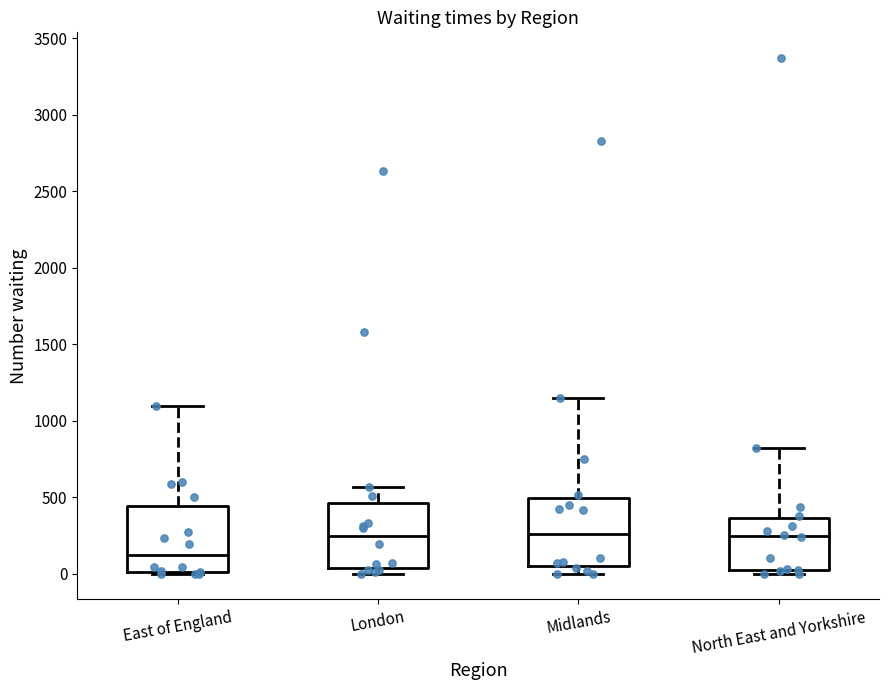

Reading left to right, read every box against the y-axis: the position of its median line, the range the box covers, and the ends of its whiskers. The values are not printed on the chart, so give them approximately, as read against the axis.

East of England: median 100, box 0 to 450, whiskers 0 to 1100
London: median 250, box 50 to 450, whiskers 0 to 550
Midlands: median 250, box 50 to 500, whiskers 0 to 1150
North East and Yorkshire: median 250, box 0 to 350, whiskers 0 (just below the box's lower edge) to 800